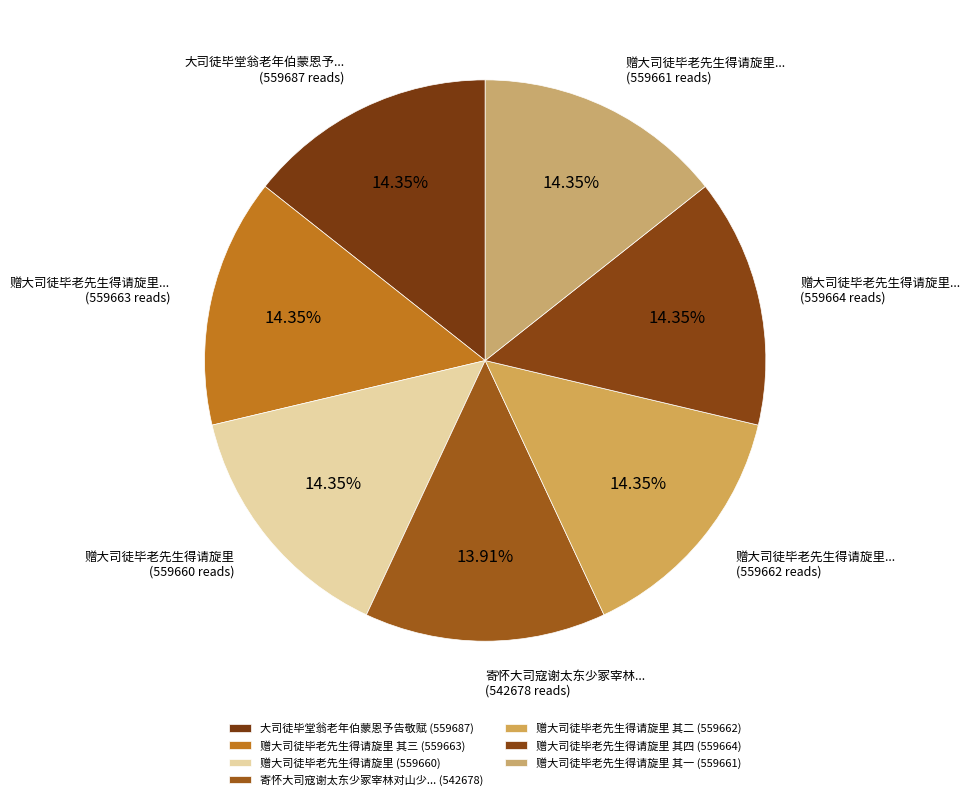

How many segments does this pie chart have?

7